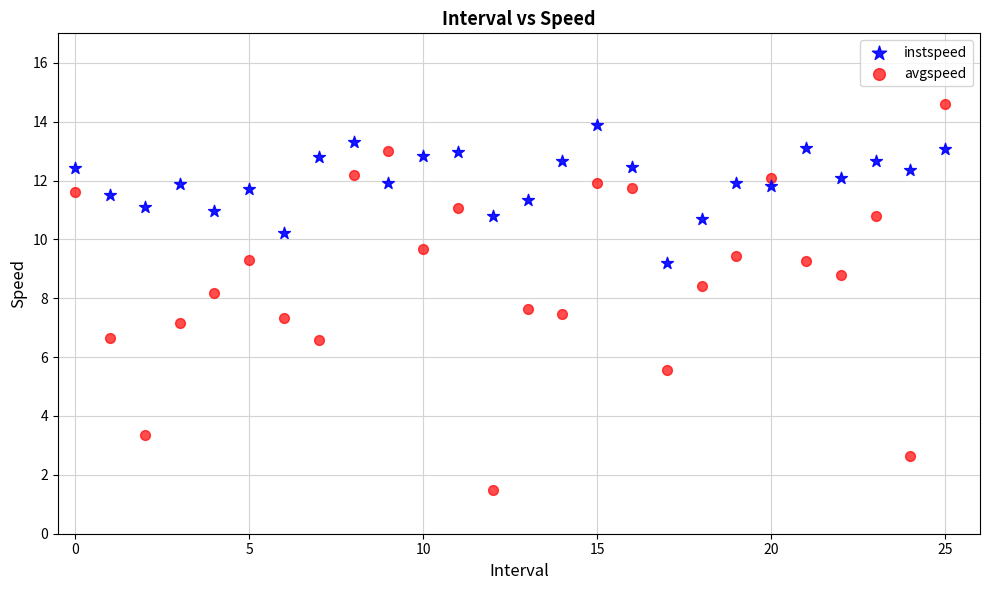

What are all the series names shown in the legend?

instspeed, avgspeed